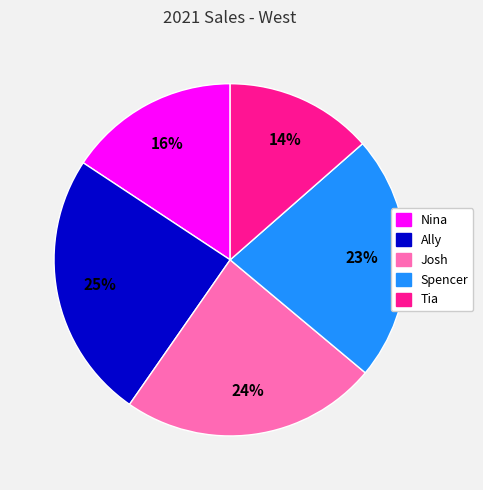

Rank the categories by value from lowest to highest.

Tia, Nina, Spencer, Josh, Ally